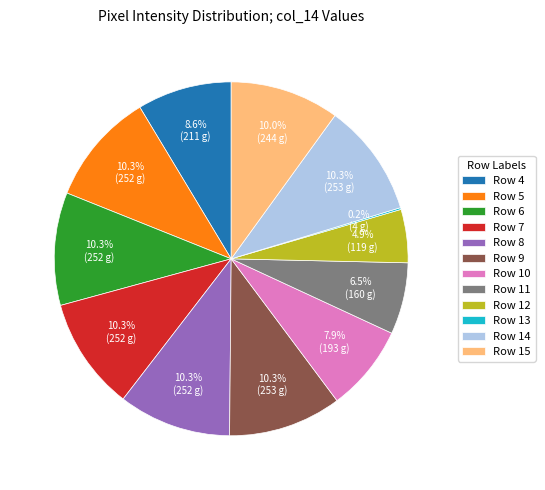

Between Row 4 and Row 11, which is larger?

Row 4